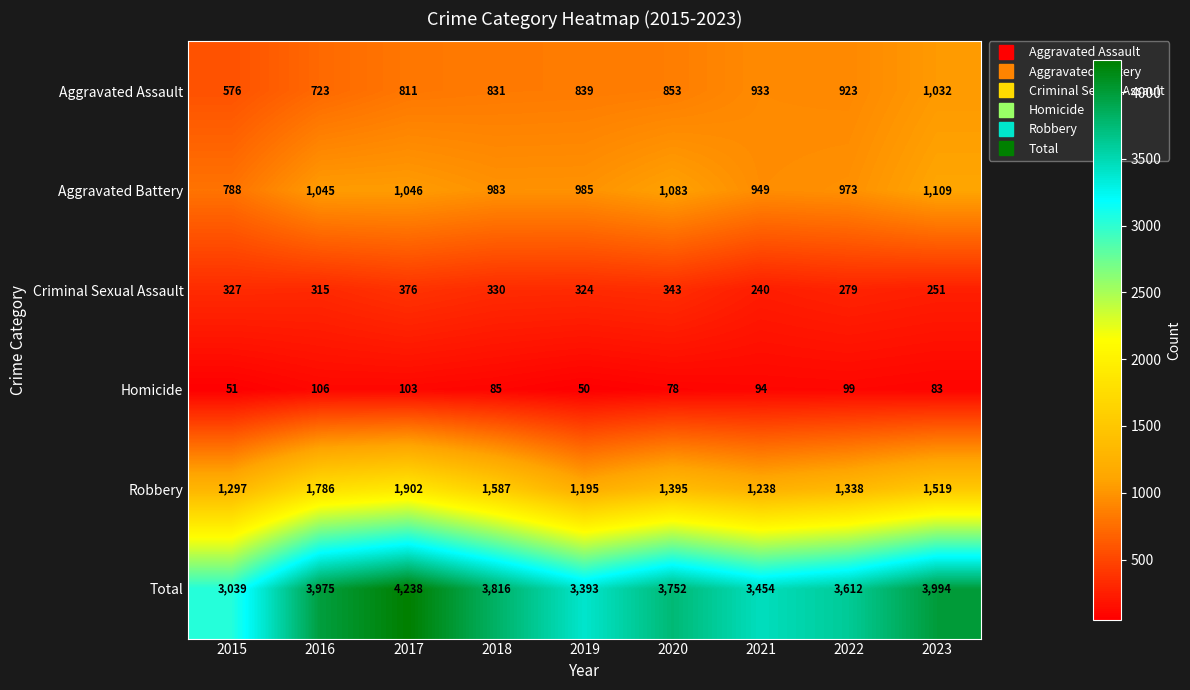

At which category is the sum across all series the highest?

2017